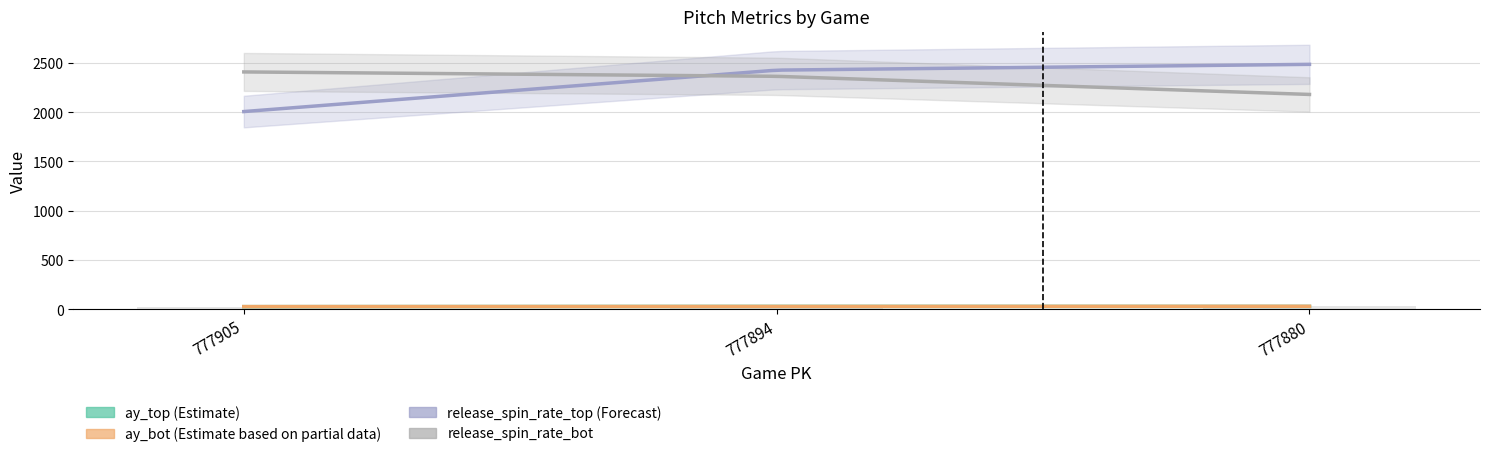

What is the average value of the ay_bot series?

28.0